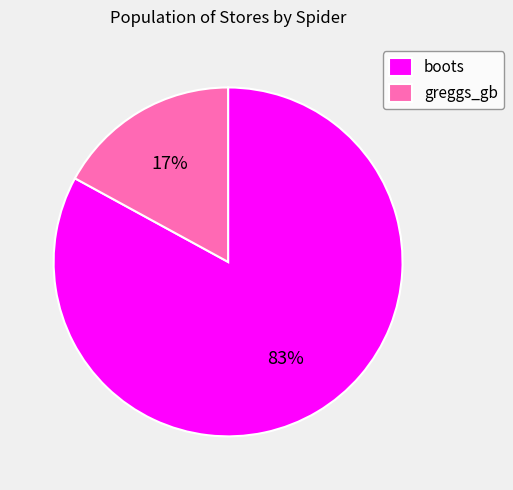

To the nearest percent, what is the average slice percentage?

50%